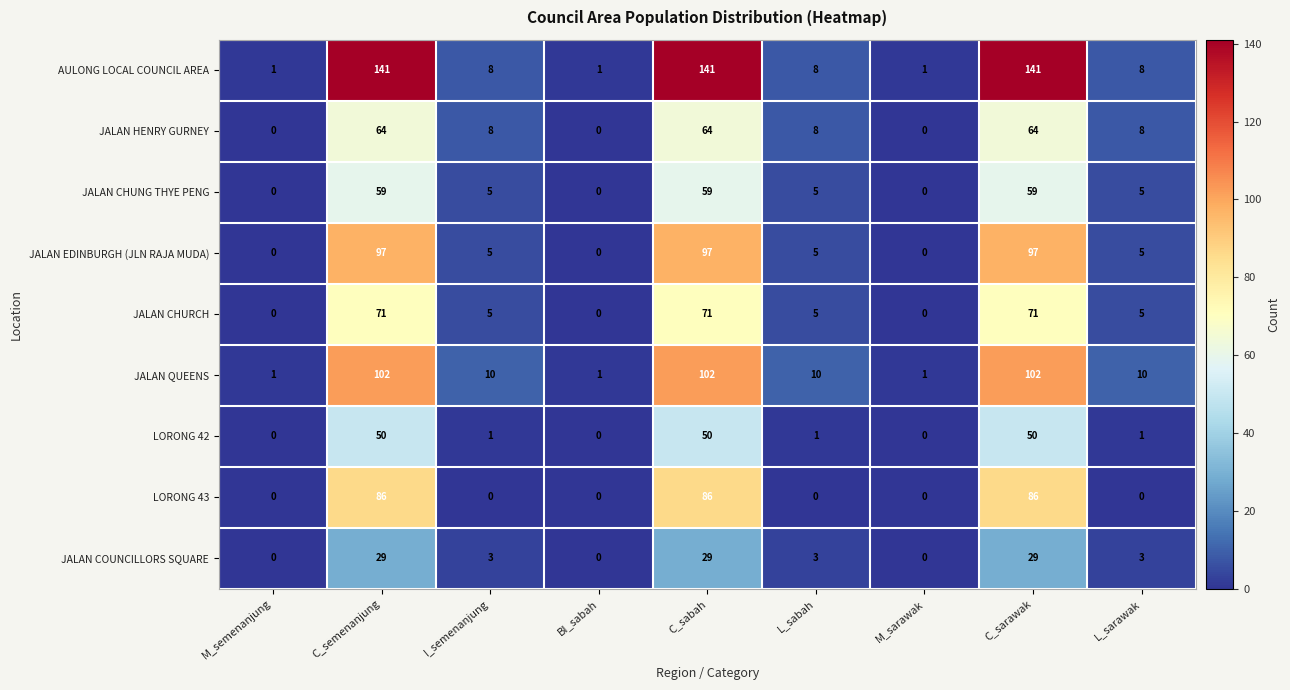

Rank the series by their maximum value, from lowest to highest.

JALAN COUNCILLORS SQUARE, LORONG 42, JALAN CHUNG THYE PENG, JALAN HENRY GURNEY, JALAN CHURCH, LORONG 43, JALAN EDINBURGH (JLN RAJA MUDA), JALAN QUEENS, AULONG LOCAL COUNCIL AREA